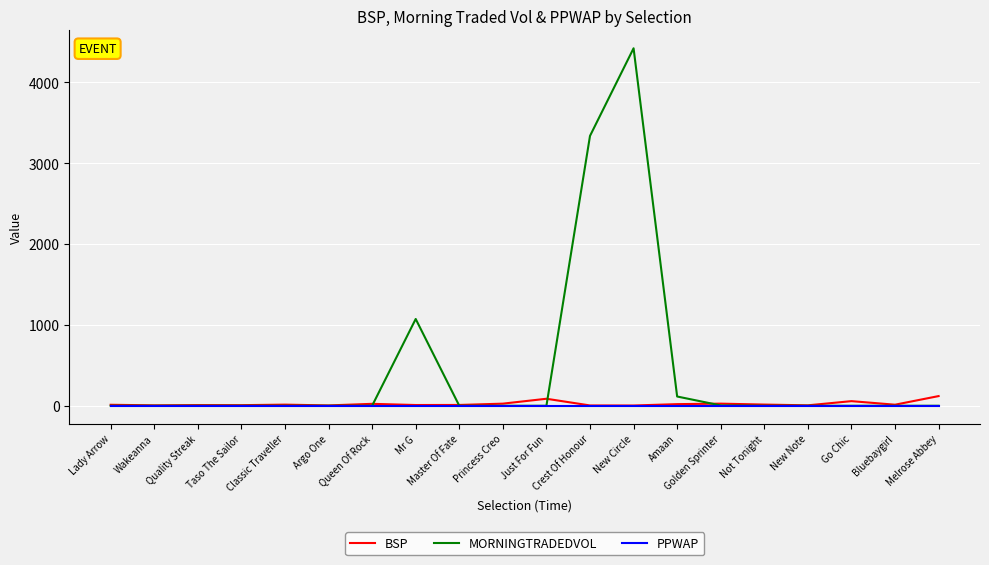

Which series has the largest range (max minus min)?

MORNINGTRADEDVOL